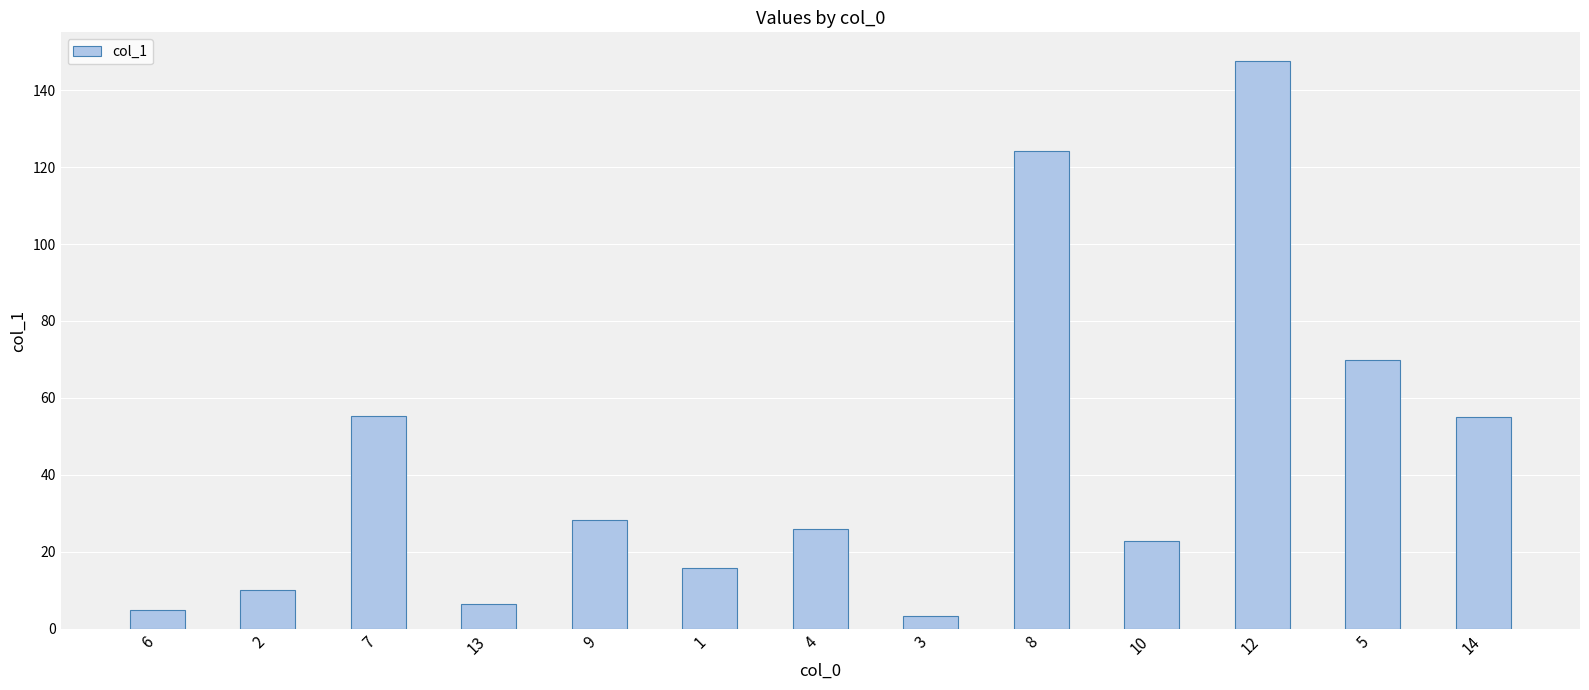

What is the ratio of the value at 7 to the value at 9?

2.0